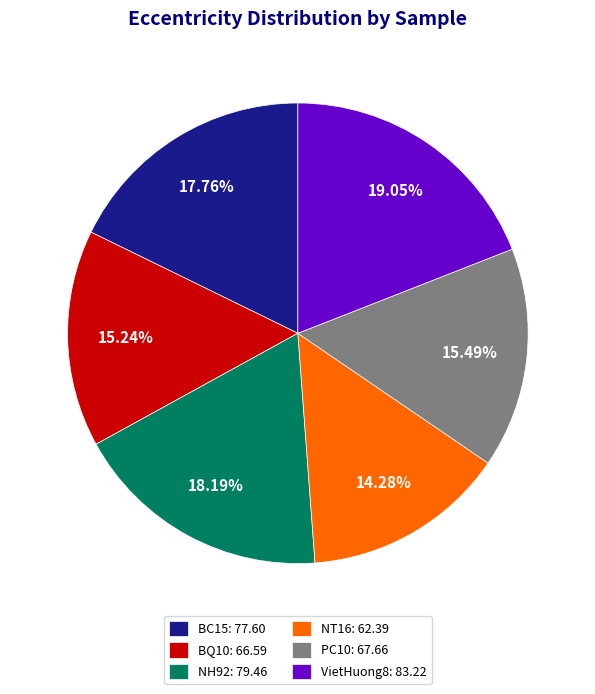

Which has a higher value, VietHuong8 or BQ10?

VietHuong8